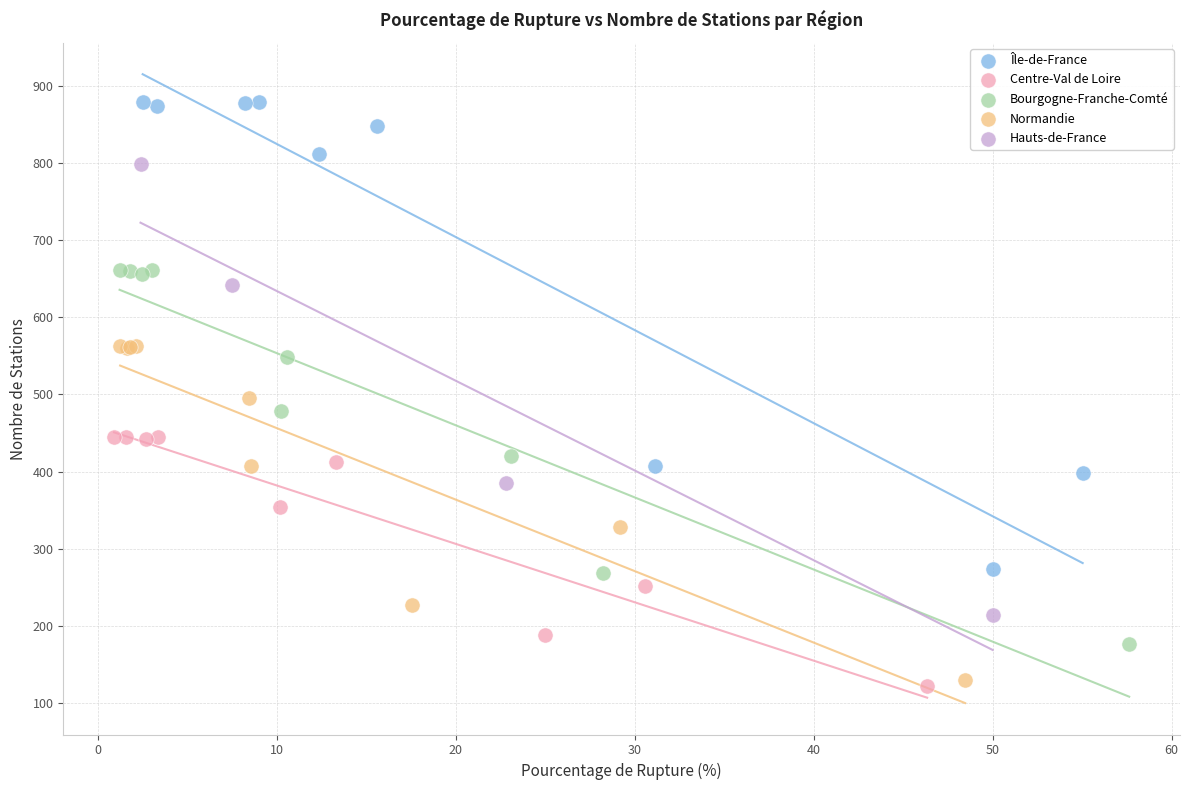

Which series contains the highest Y value?

Île-de-France